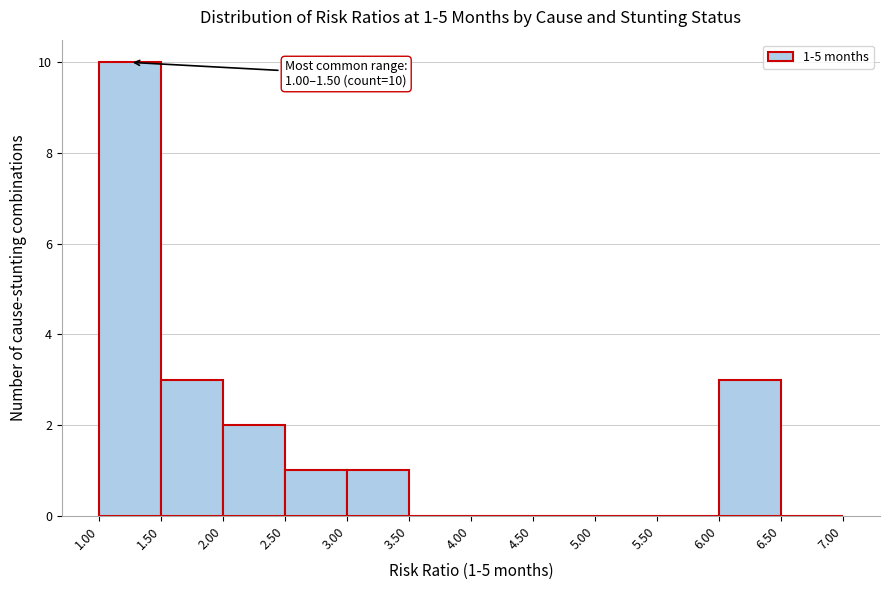

Over which range of the x-axis is the bar tallest?

1.00 to 1.50